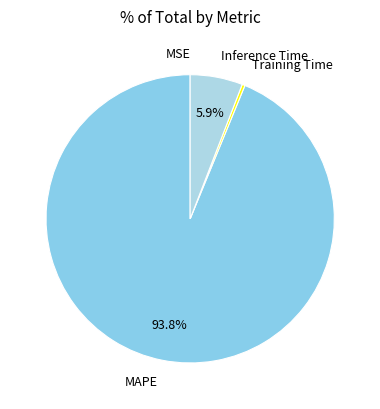

Between Inference Time and MAPE, which is larger?

MAPE